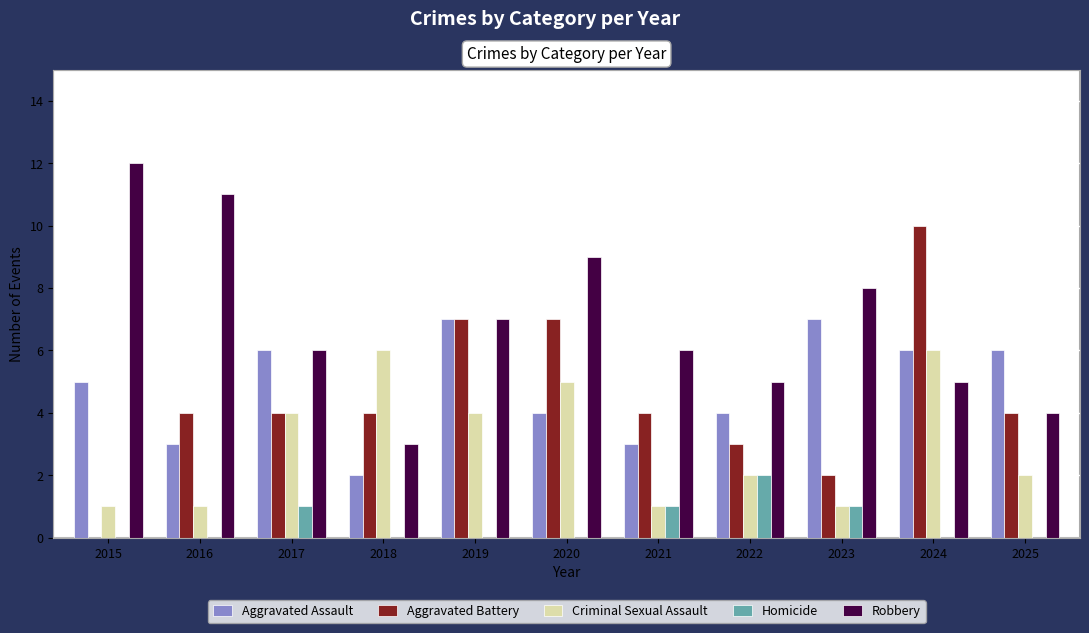

What is the sum of the Robbery values at 2019 and 2024?

12